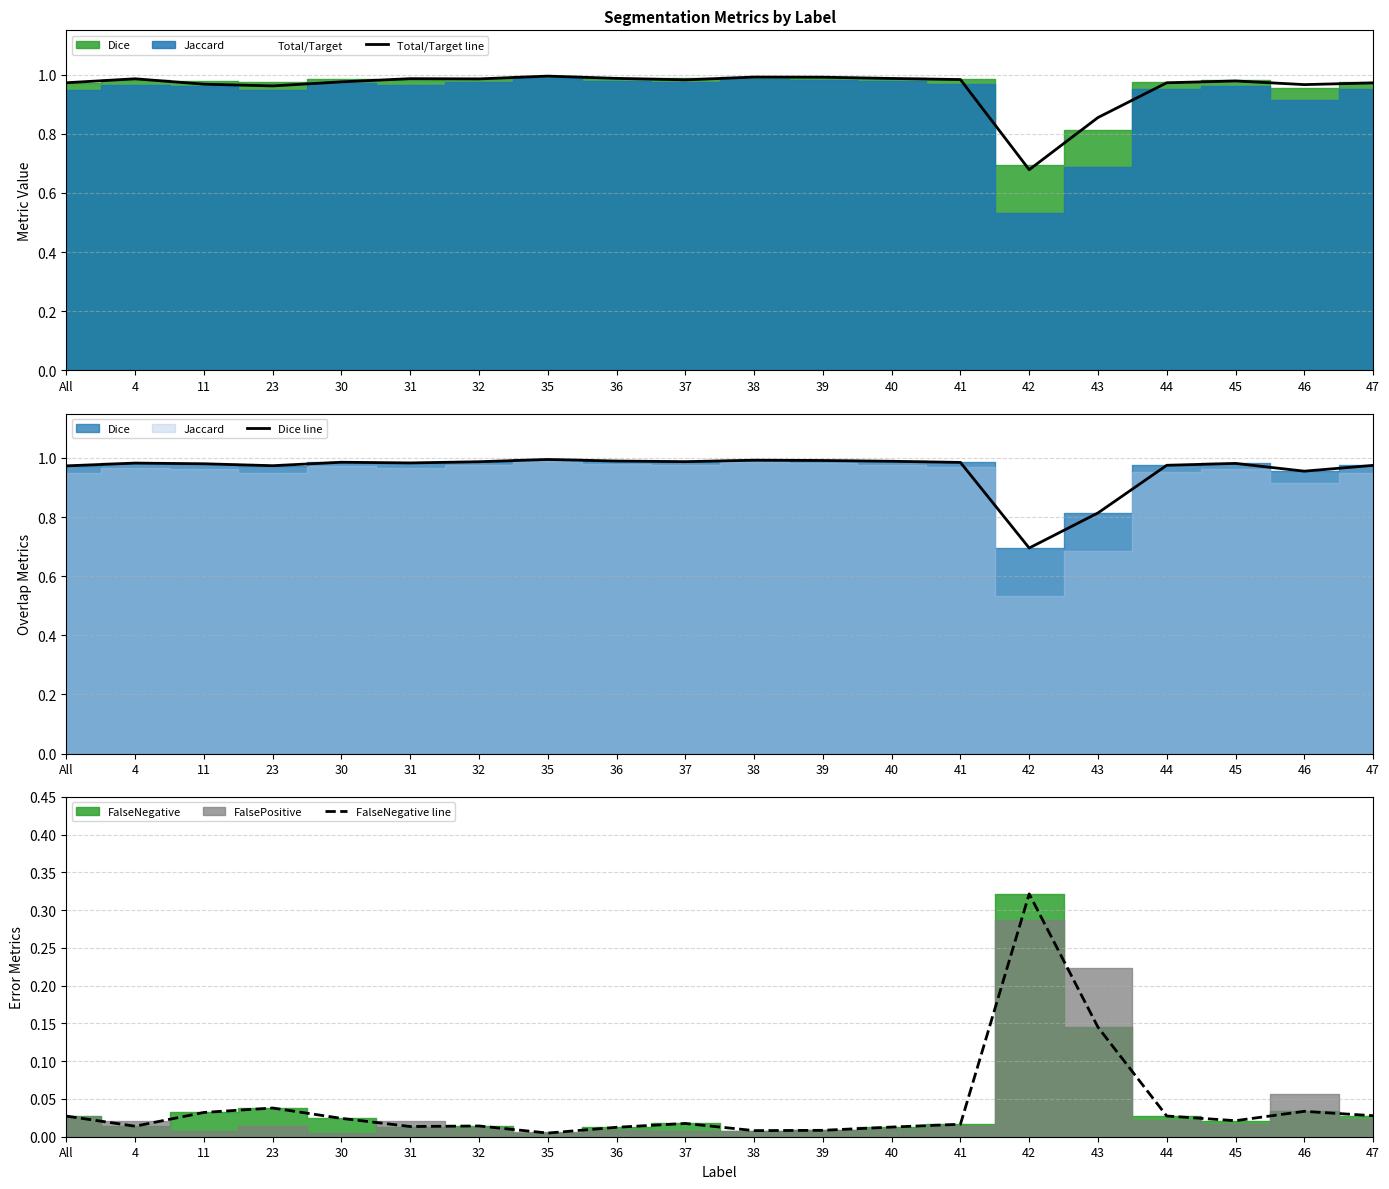

Where is the first local minimum for FalseNegative line?

4